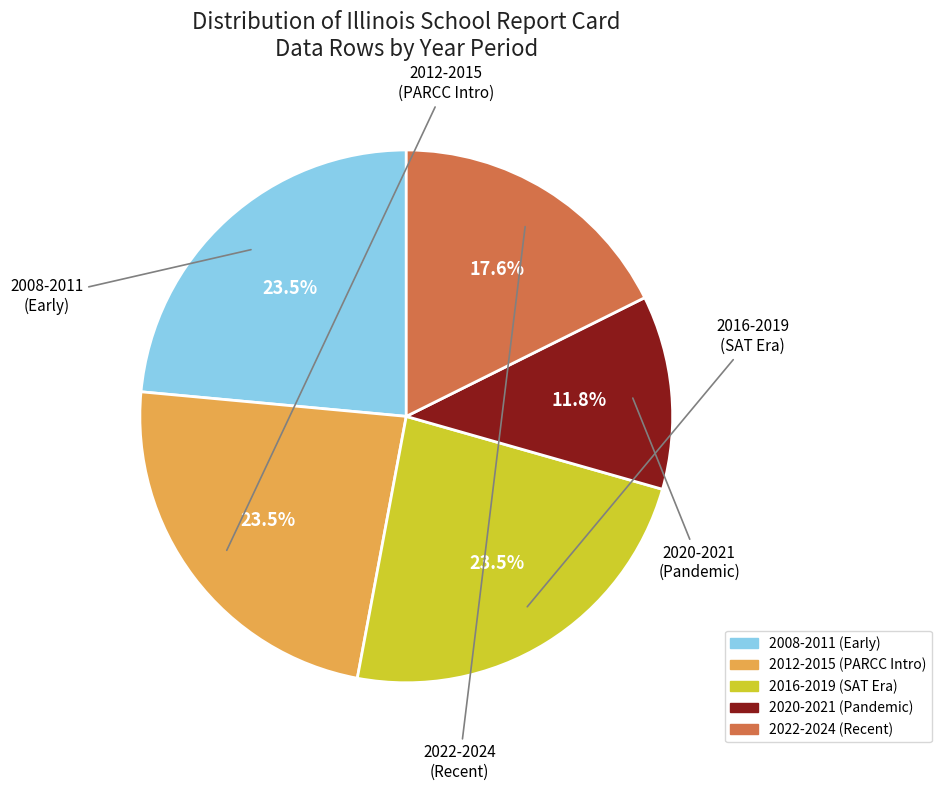

Is there any slice that represents more than half of the pie?

No